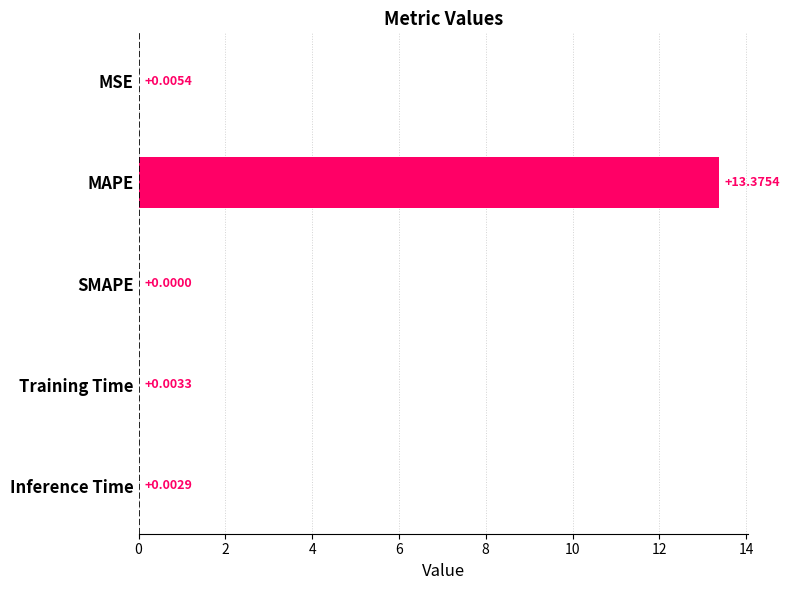

Does the chart contain stacked bars?

No